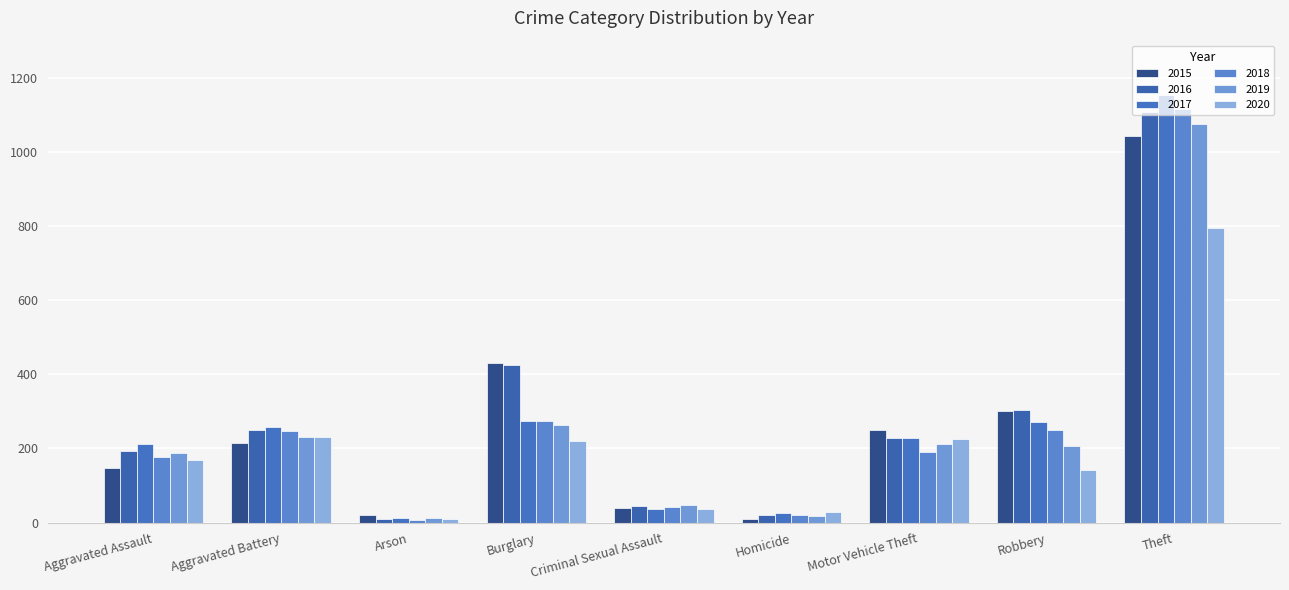

What is the maximum value shown in the chart?

1154